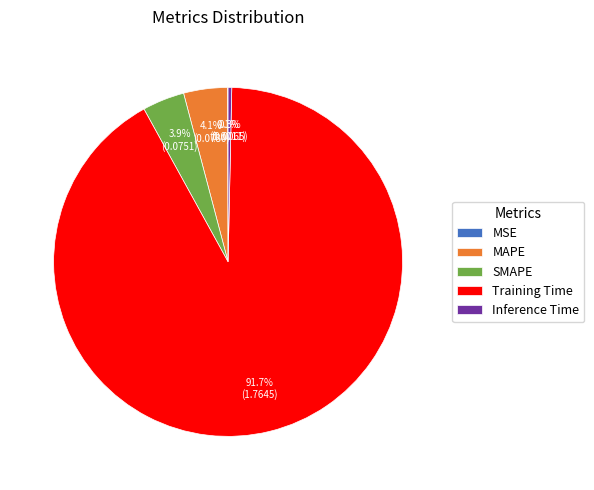

Which category has the biggest portion of the pie?

Training Time